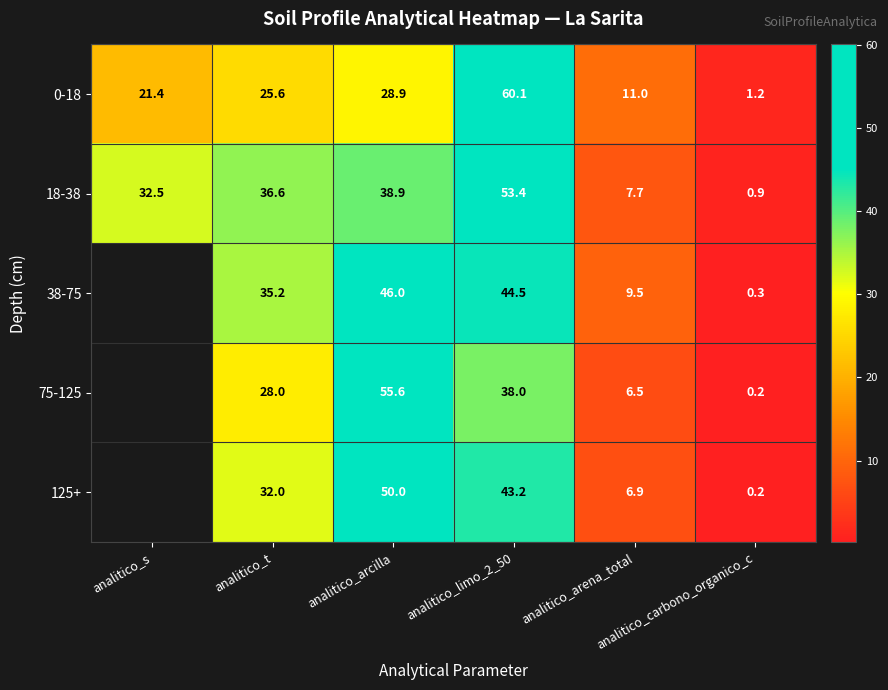

What is the difference between the maximum and minimum values in the 18-38 series?

52.5